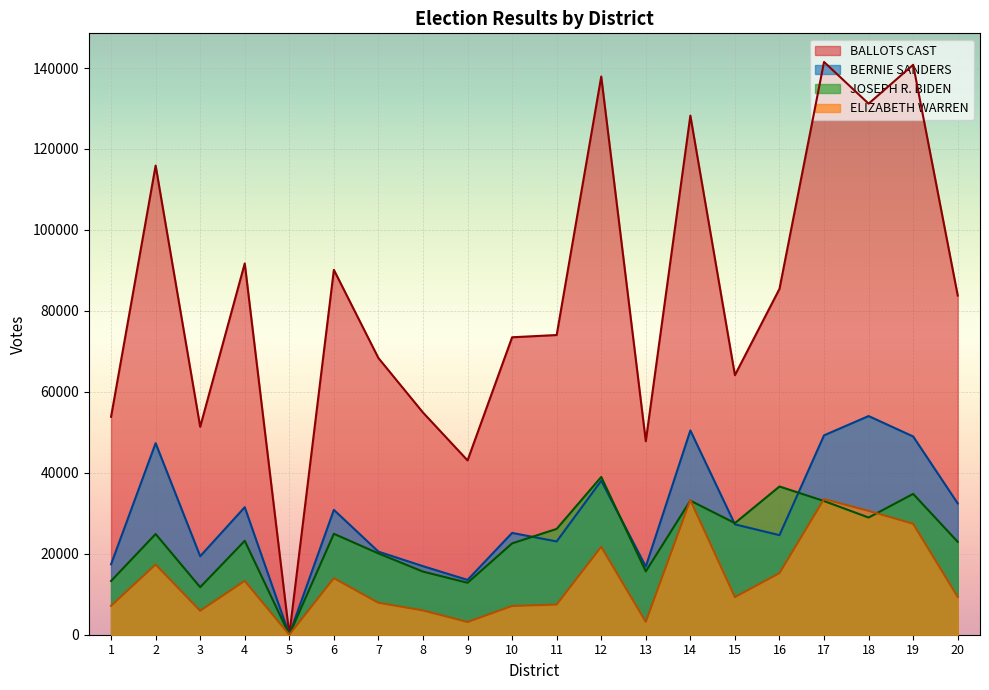

Reading right to left, list all the values displayed in this chart.

BALLOTS CAST: 83787	140793	131189	141490	85444	64128	128234	47814	137888	74035	73483	43064	54888	68344	90135	0	91725	51365	115900	53835
JOSEPH R. BIDEN: 22952	34786	28948	33023	36620	27572	33122	15647	38968	26145	22566	12832	15590	20084	24933	0	23197	11742	24880	13276
ELIZABETH WARREN: 9340	27416	30598	33511	15214	9291	33281	3189	21732	7451	7099	3146	5999	7896	13973	0	13298	5923	17343	7139
BERNIE SANDERS: 32440	48974	54019	49256	24600	27265	50466	16847	38043	23045	25149	13533	16935	20523	30841	0	31503	19395	47320	17393